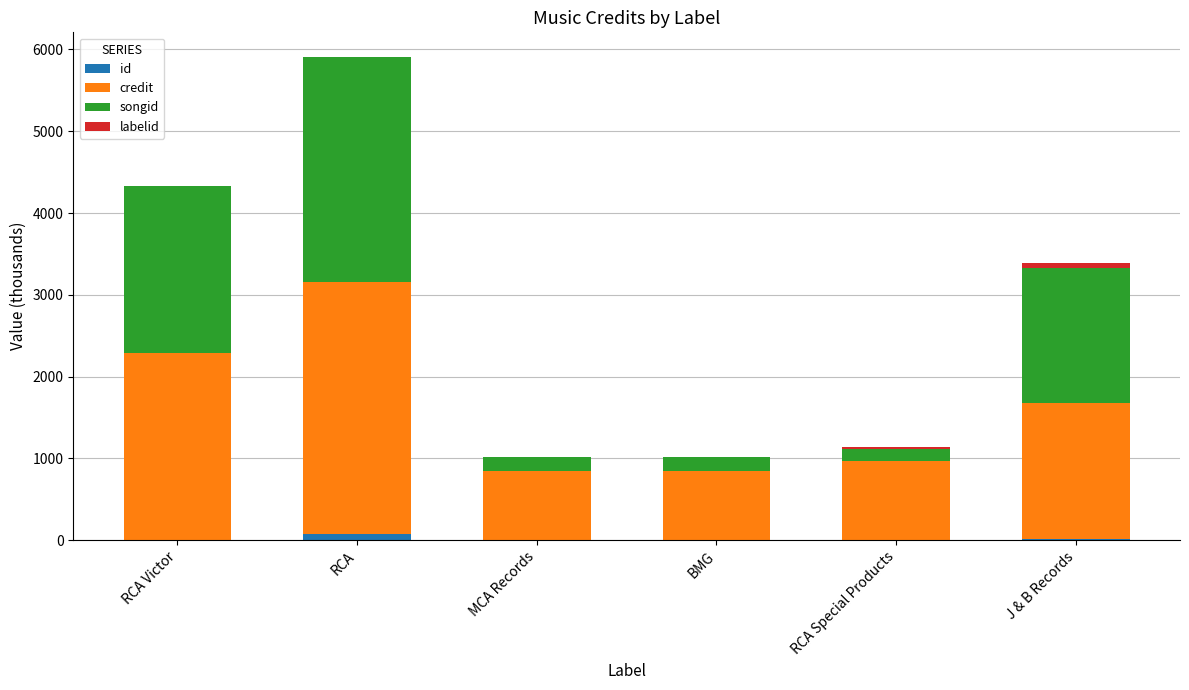

At which category is the sum across all series the highest?

RCA